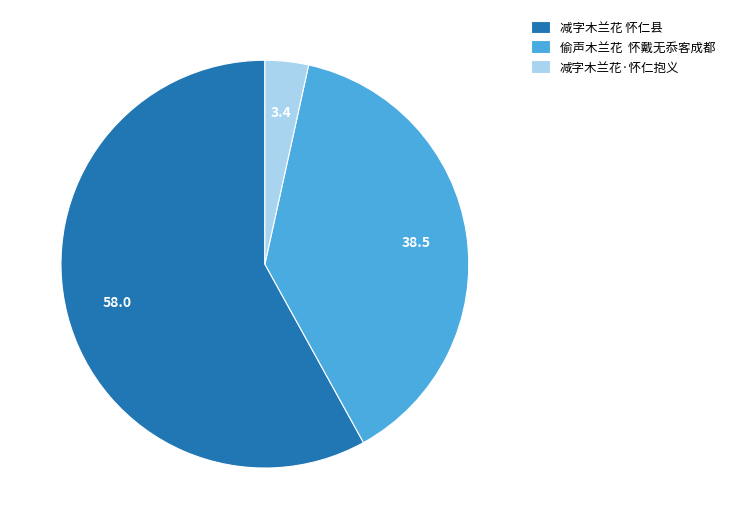

Rank the categories by value from highest to lowest.

减字木兰花 怀仁县, 偷声木兰花 怀戴无忝客成都, 减字木兰花·怀仁抱义